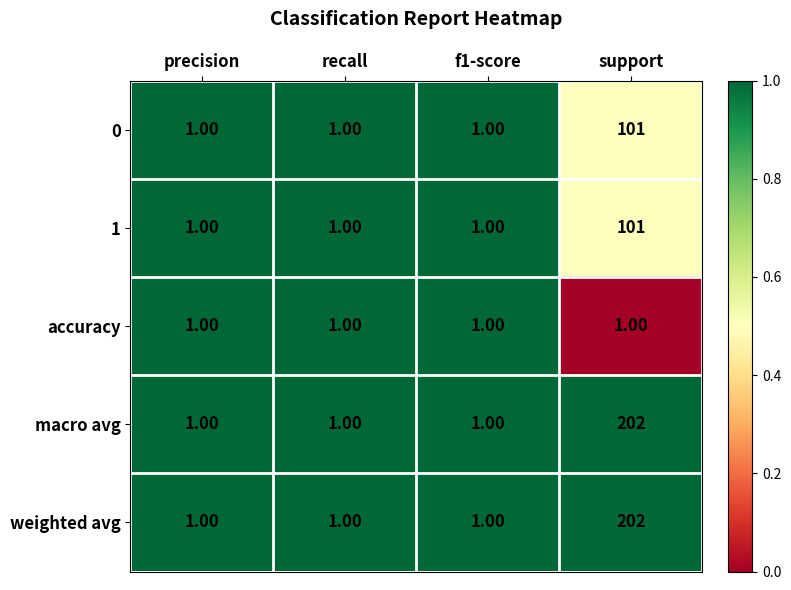

Which category has the highest value in the 0 series?

support